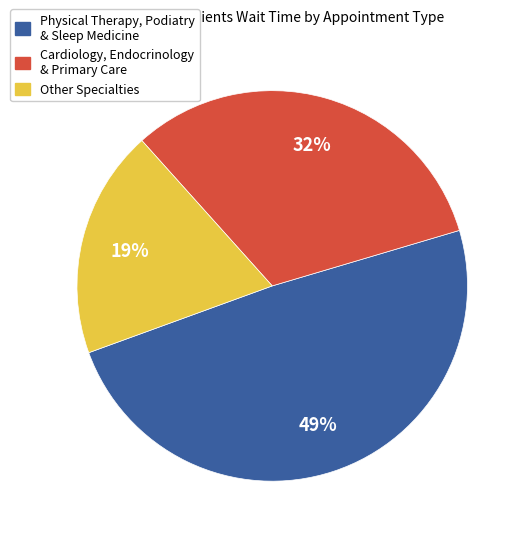

The Other Specialties slice represents 19% of the pie. True or false?

True